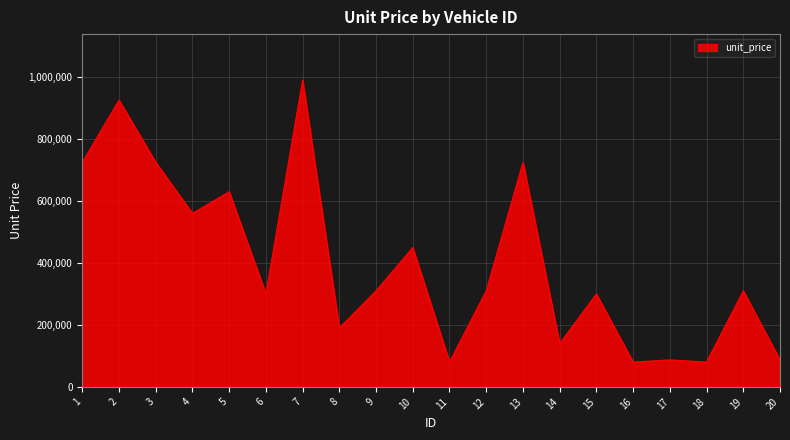

Does the chart display data point markers on the line(s)?

No